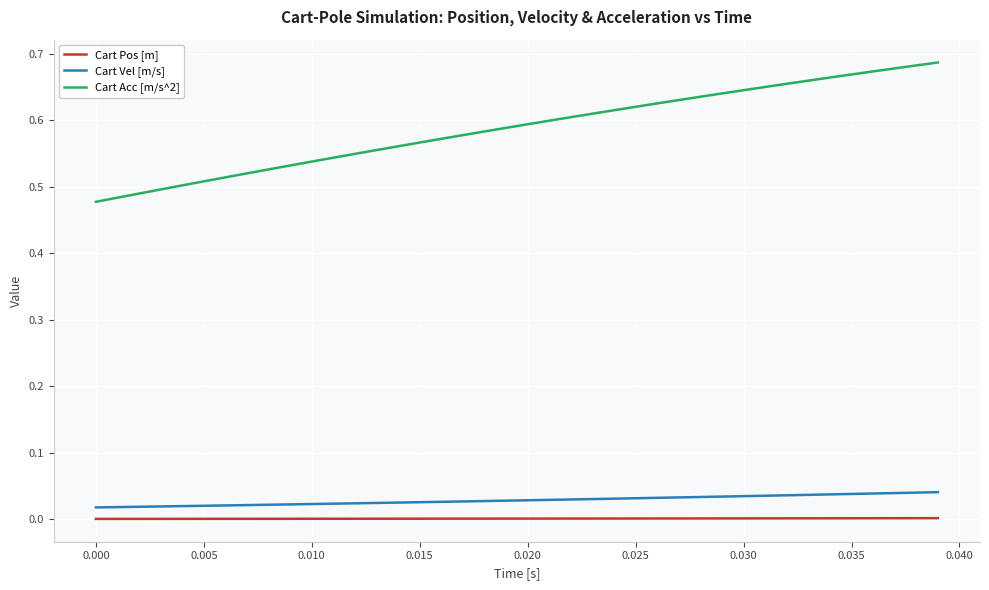

Which series has the largest total across all categories?

Cart Acc [m/s^2]